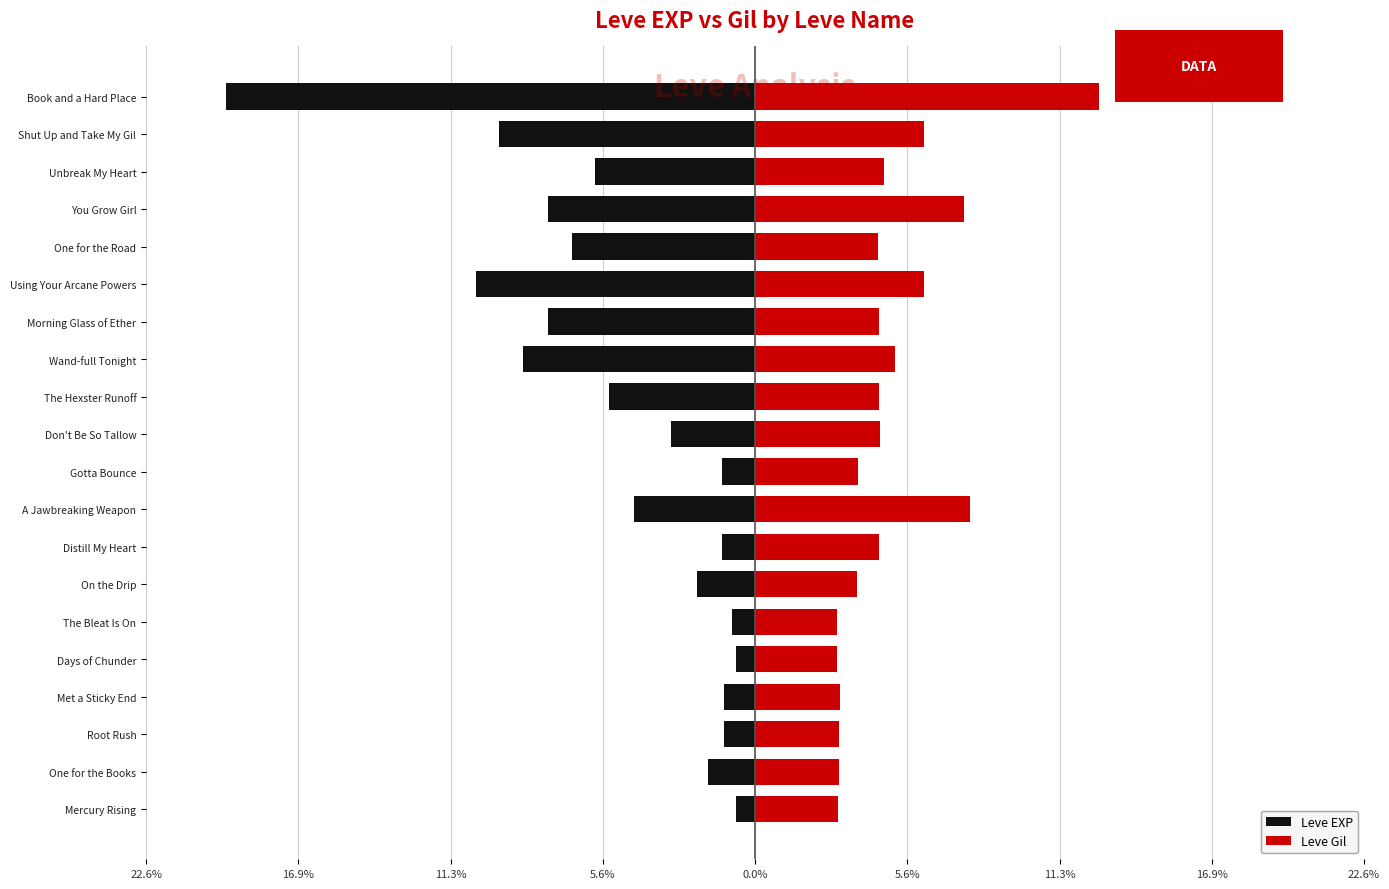

Is the value of Leve Gil at You Grow Girl greater than the value of Leve EXP at Mercury Rising?

Yes